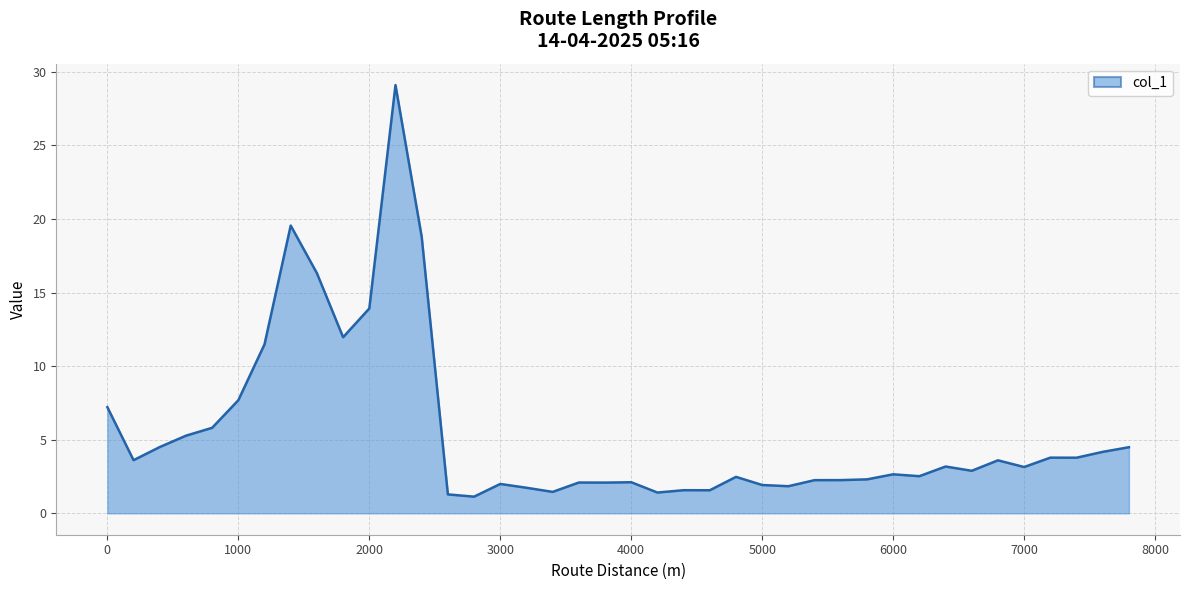

What is the greatest value displayed?

29.1